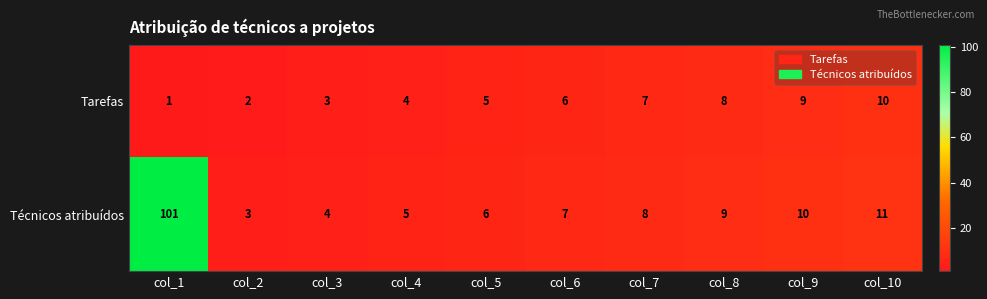

At col_8, list the series in order from largest to smallest.

Técnicos atribuídos, Tarefas